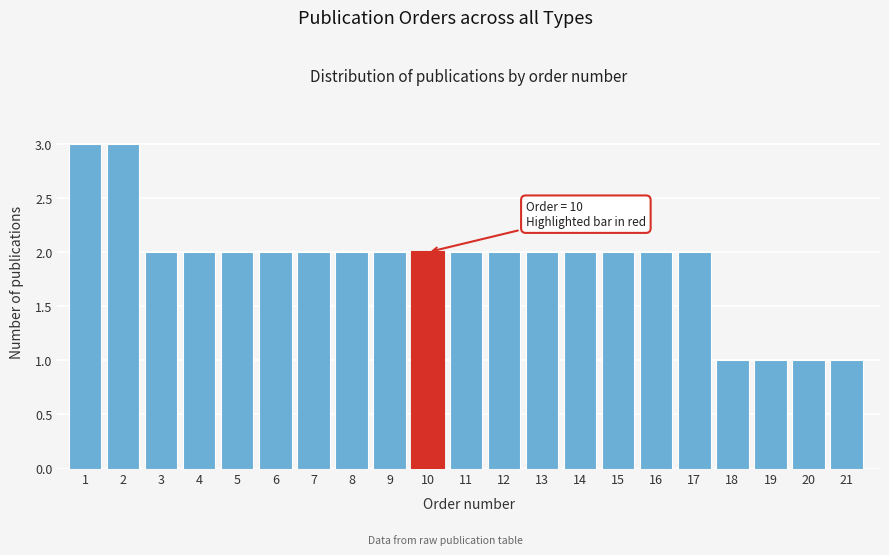

Reading left to right, what are all the values shown in this chart?

1=3	2=3	3=2	4=2	5=2	6=2	7=2	8=2	9=2	10=2	11=2	12=2	13=2	14=2	15=2	16=2	17=2	18=1	19=1	20=1	21=1